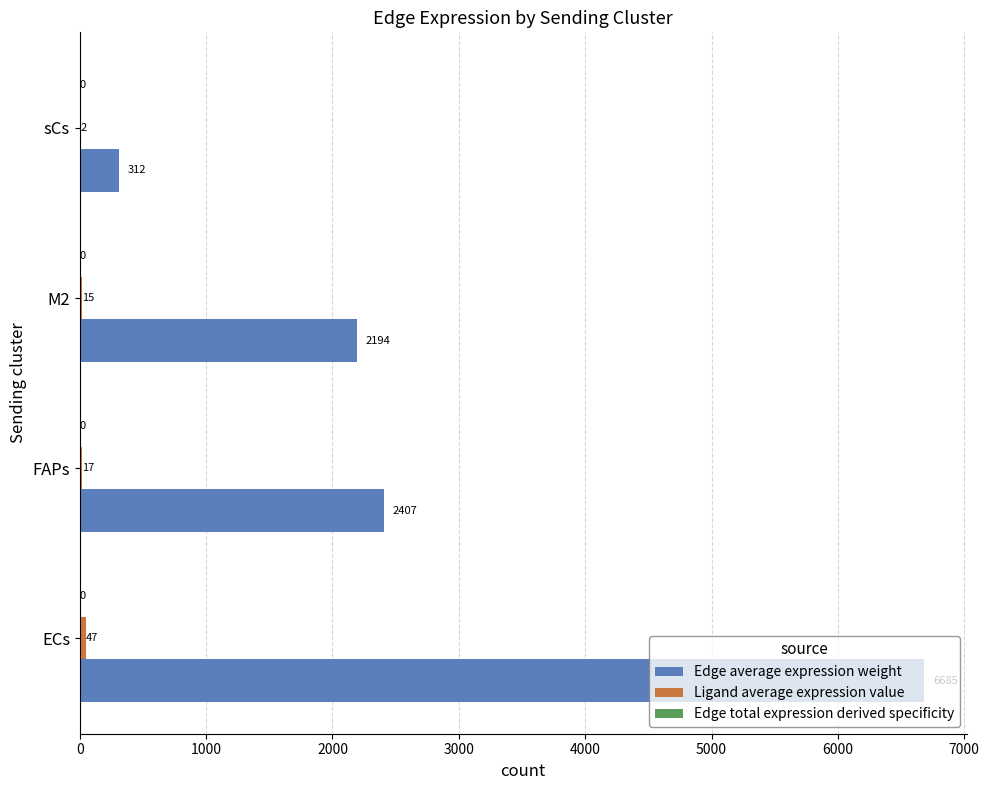

Between FAPs and M2, which series saw the biggest shift?

Edge average expression weight